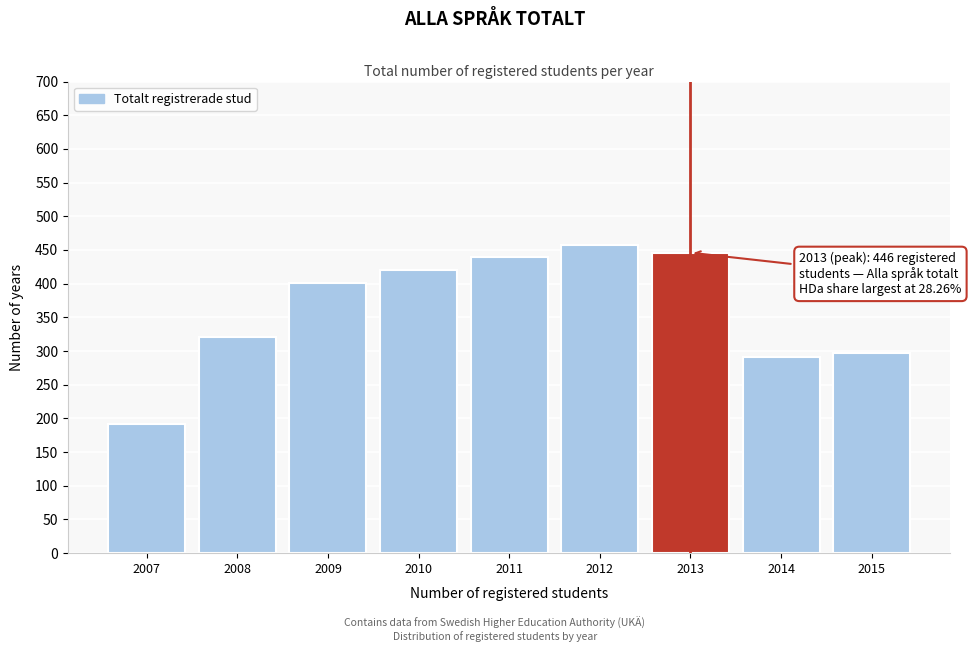

Reading left to right, list all the values displayed in this chart.

192	321	401	421	439	457	446	291	297